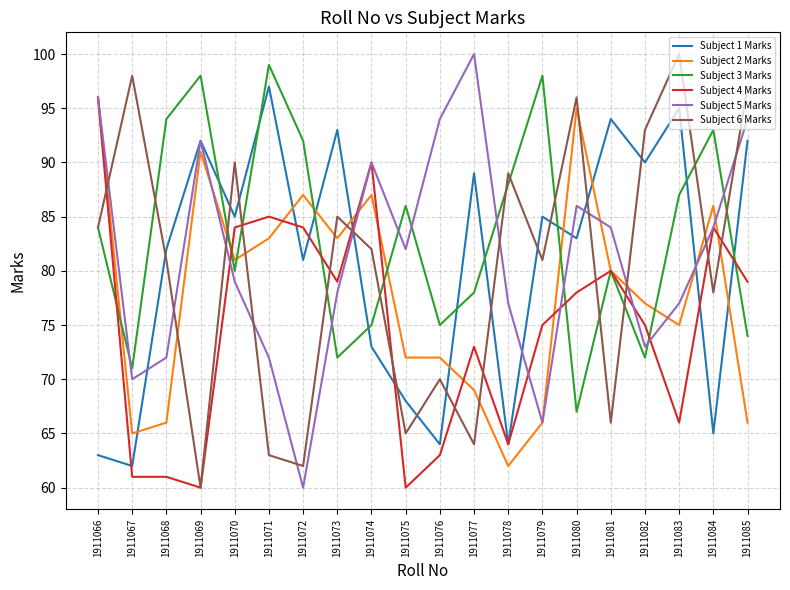

Reading left to right, what are all the values shown in this chart?

Subject 1 Marks: 63	62	82	92	85	97	81	93	73	68	64	89	64	85	83	94	90	95	65	92
Subject 2 Marks: 96	65	66	91	81	83	87	83	87	72	72	69	62	66	95	80	77	75	86	66
Subject 3 Marks: 84	71	94	98	80	99	92	72	75	86	75	78	88	98	67	80	72	87	93	74
Subject 4 Marks: 96	61	61	60	84	85	84	79	90	60	63	73	64	75	78	80	75	66	84	79
Subject 5 Marks: 96	70	72	92	79	72	60	78	90	82	94	100	77	66	86	84	73	77	84	94
Subject 6 Marks: 84	98	81	60	90	63	62	85	82	65	70	64	89	81	96	66	93	100	78	97